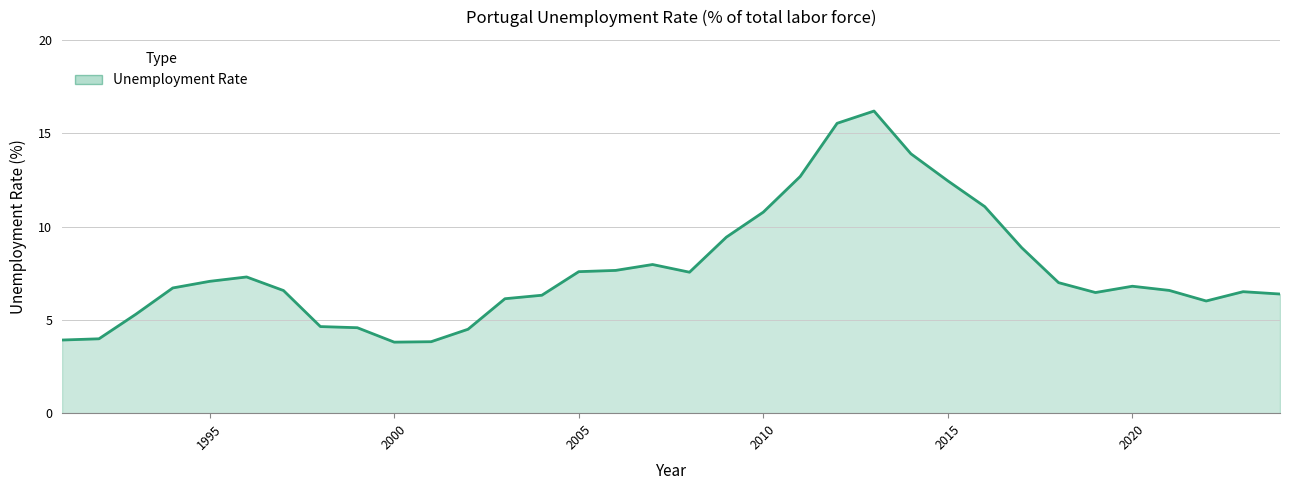

What is the difference between the maximum and minimum values?

12.4